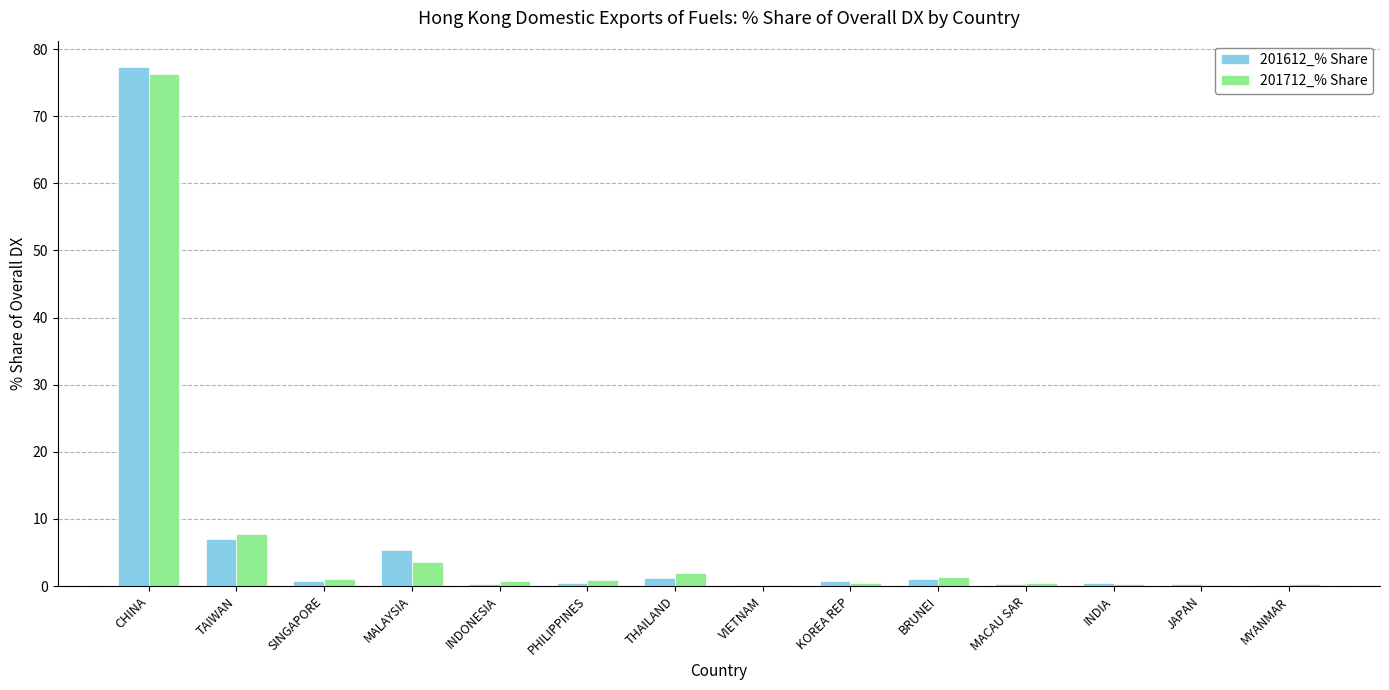

At which category is the sum across all series the highest?

CHINA